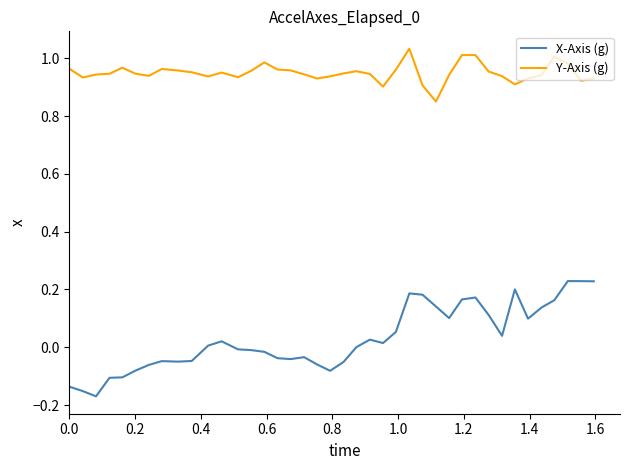

Which series has the widest spread of values?

X-Axis (g)